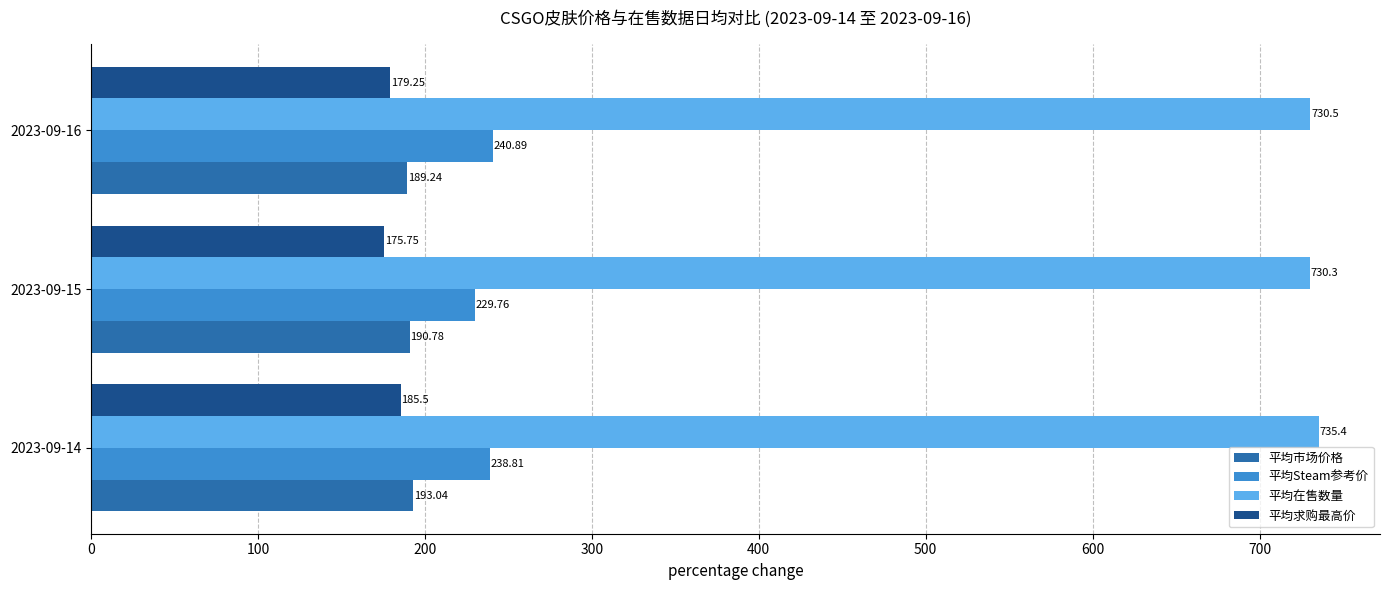

What is the difference between the maximum and minimum values in the 平均Steam参考价 series?

11.1